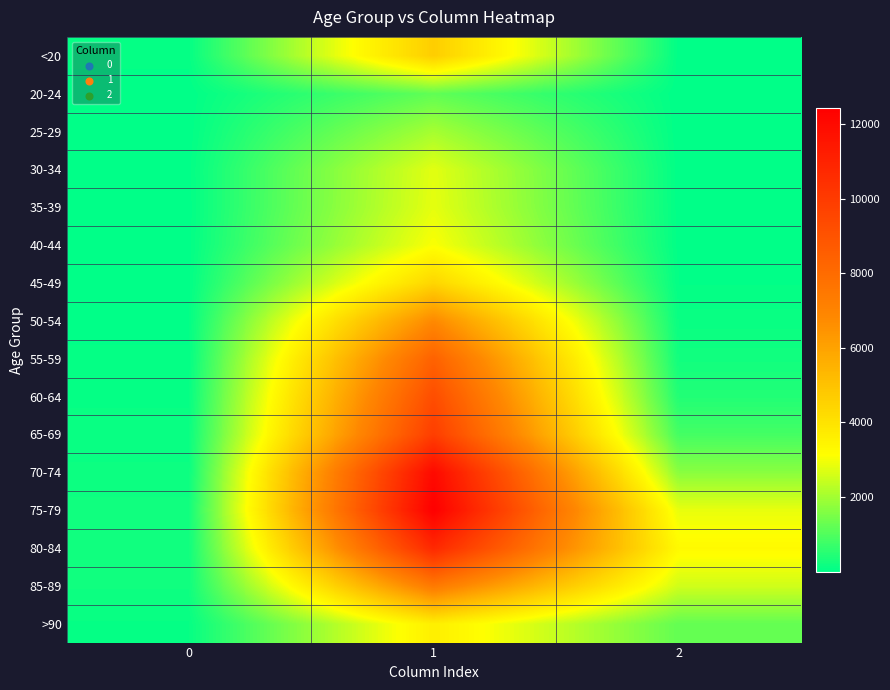

Reading left to right, what are all the values shown in this chart?

<20: 0=77	1=4641	2=18
20-24: 0=5	1=1191	2=4
25-29: 0=14	1=2038	2=3
30-34: 0=27	1=2765	2=17
35-39: 0=17	1=2814	2=18
40-44: 0=20	1=3078	2=24
45-49: 0=23	1=4396	2=47
50-54: 0=39	1=6803	2=126
55-59: 0=59	1=8400	2=227
60-64: 0=84	1=9236	2=426
65-69: 0=137	1=9883	2=850
70-74: 0=153	1=12018	2=1690
75-79: 0=220	1=12434	2=2848
80-84: 0=209	1=10764	2=3273
85-89: 0=206	1=7417	2=2548
>90: 0=93	1=3604	2=1224